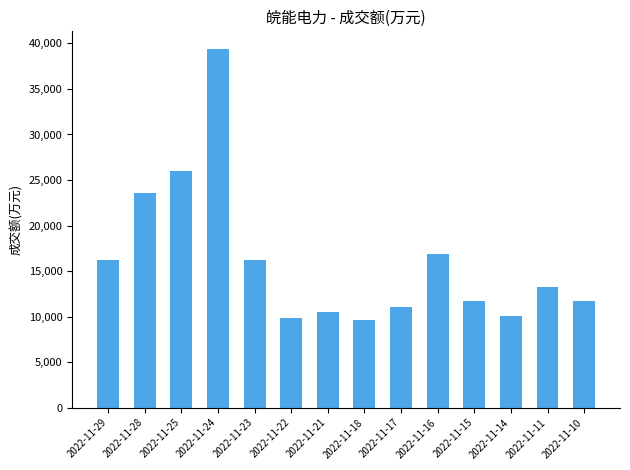

Which label corresponds to the largest value in the chart?

2022-11-24